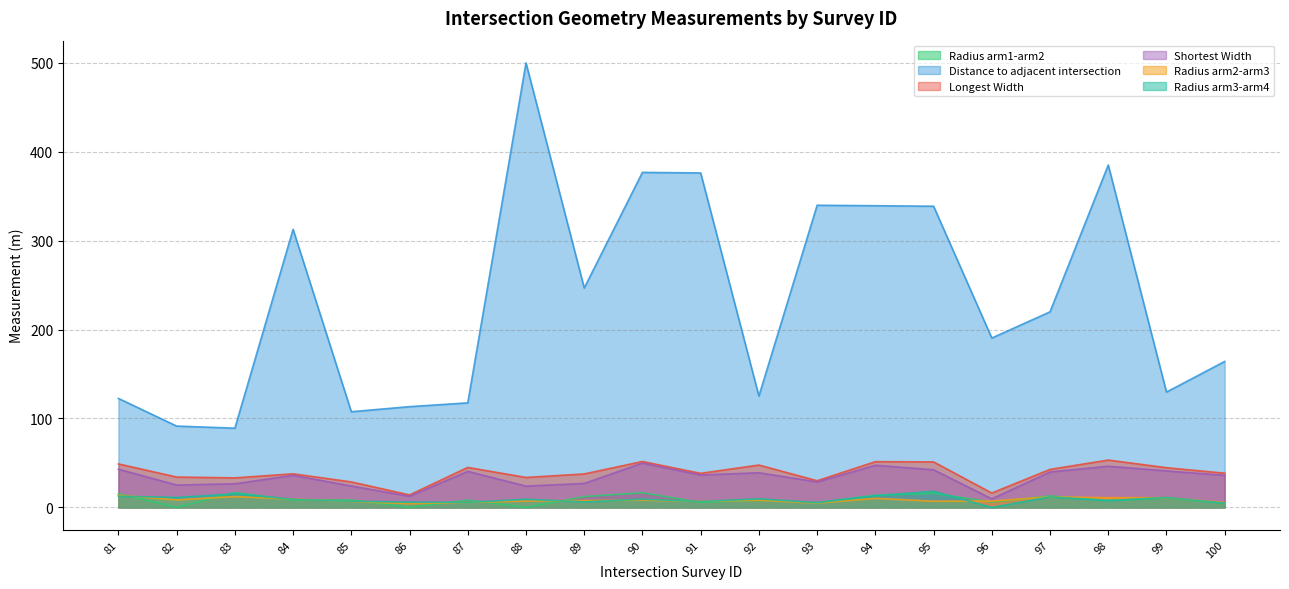

What is the total value across all series at 99?

248.1